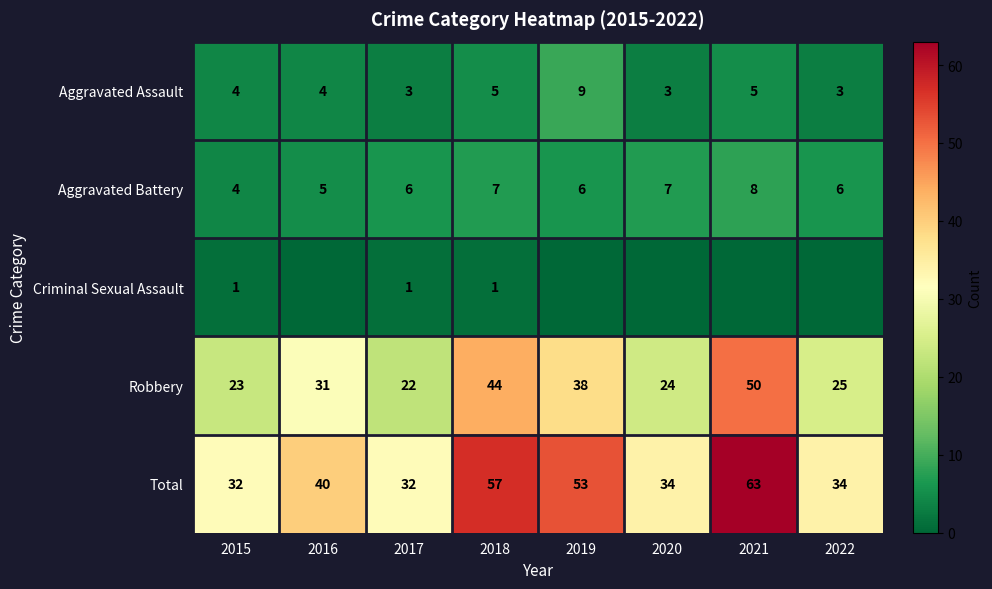

The Aggravated Battery series shows 2 at 2020. True or false?

False